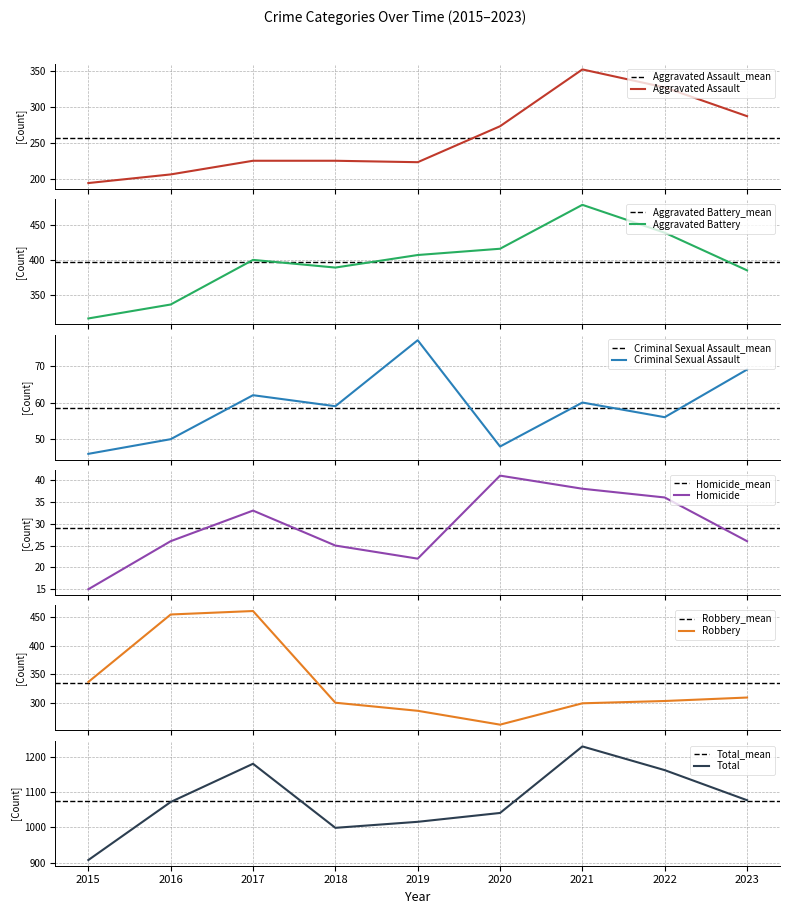

Between 2023 and 2021, which is larger?

2021